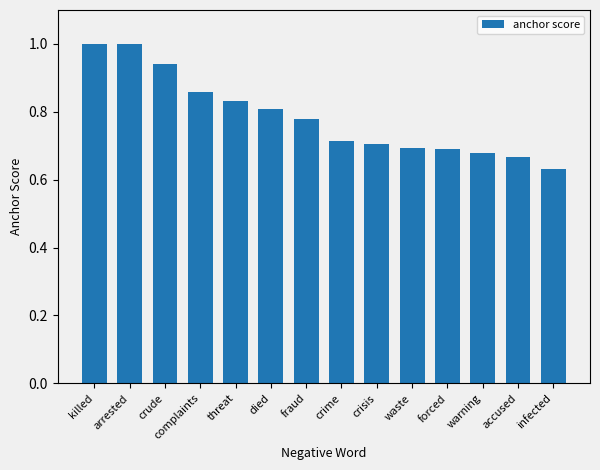

The value at accused is 1.1. True or false?

False